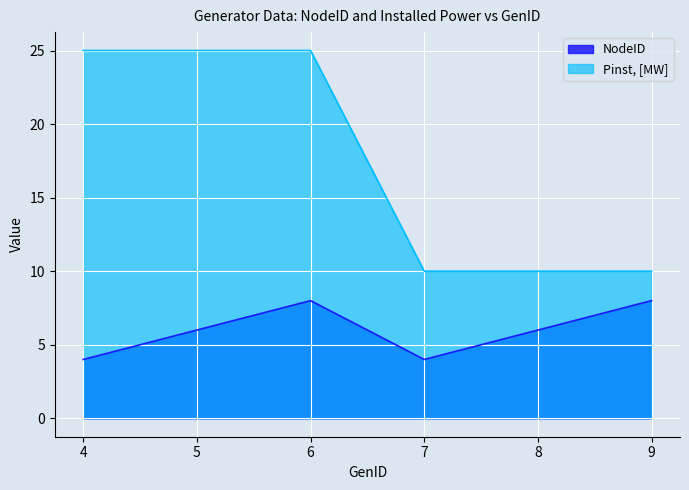

Rank the categories by Pinst_MW value from lowest to highest.

7, 8, 9, 4, 5, 6